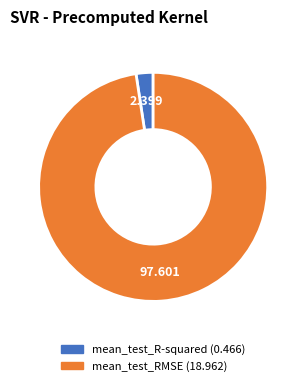

How many segments does this pie chart have?

2